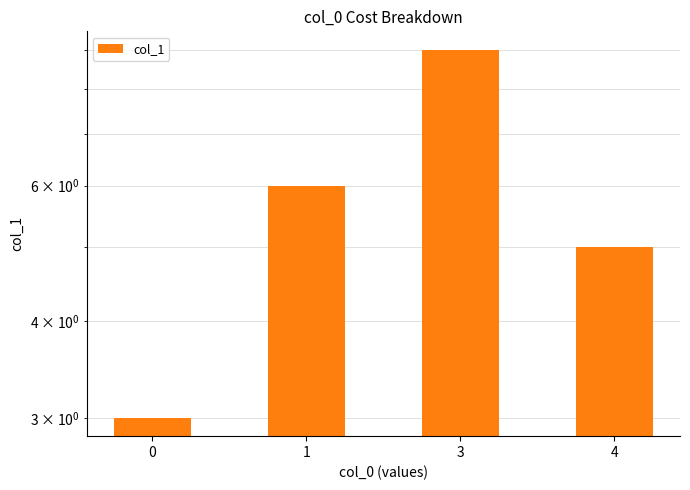

The chart shows a value of 6 at 1. True or false?

True